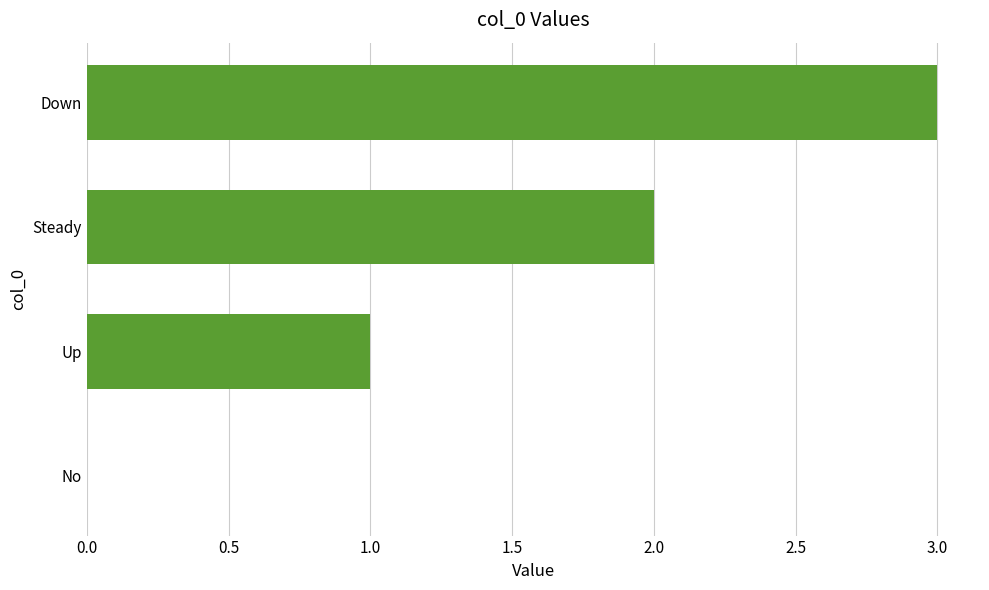

What is the greatest value displayed?

3